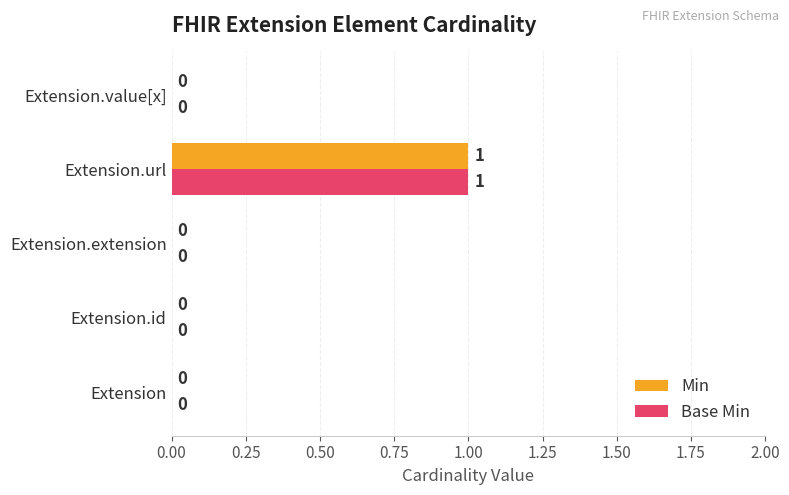

Is it true that Min equals 0 at Extension.value[x]?

True